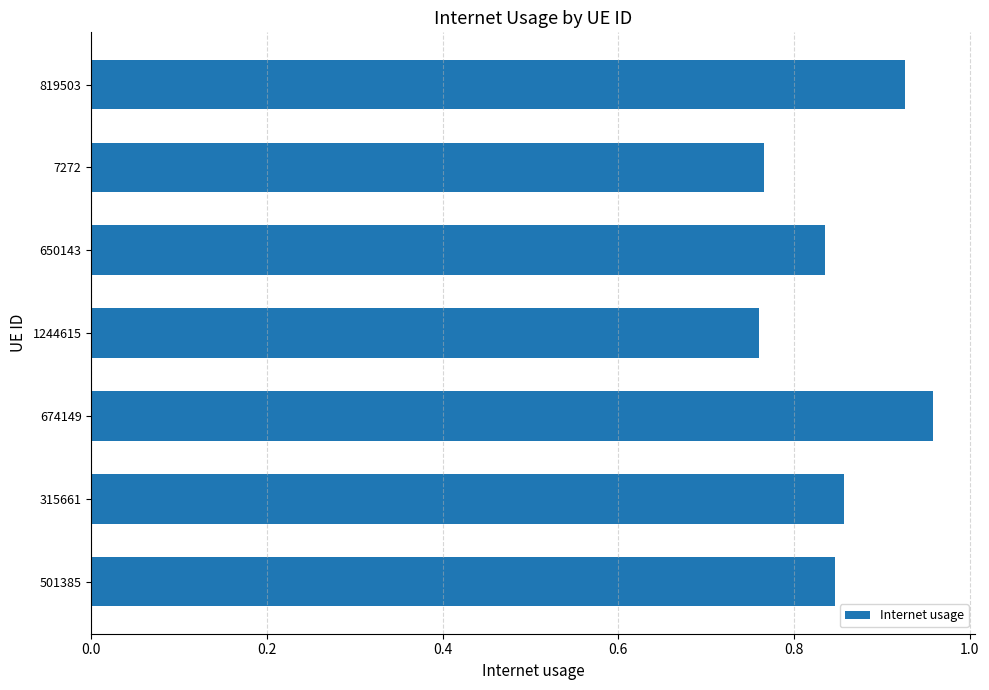

What is the difference between the second highest and second lowest values?

0.2